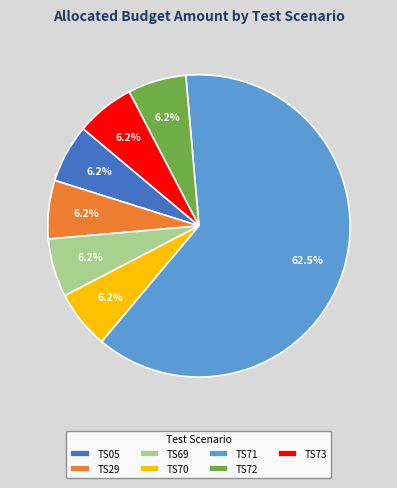

What is the ratio of the value at TS70 to the value at TS72?

1.0